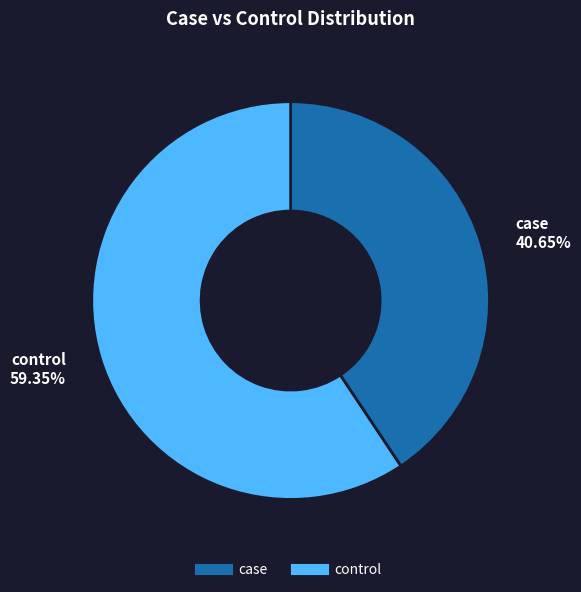

Count the number of slices in the pie.

2